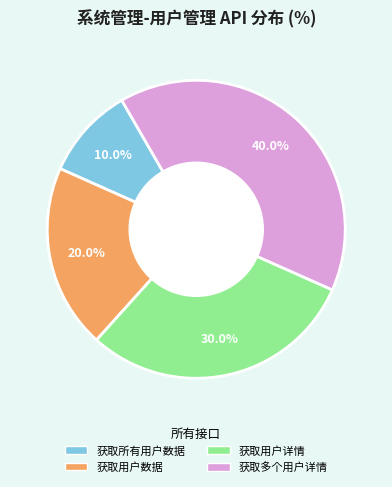

Count the number of slices in the pie.

4